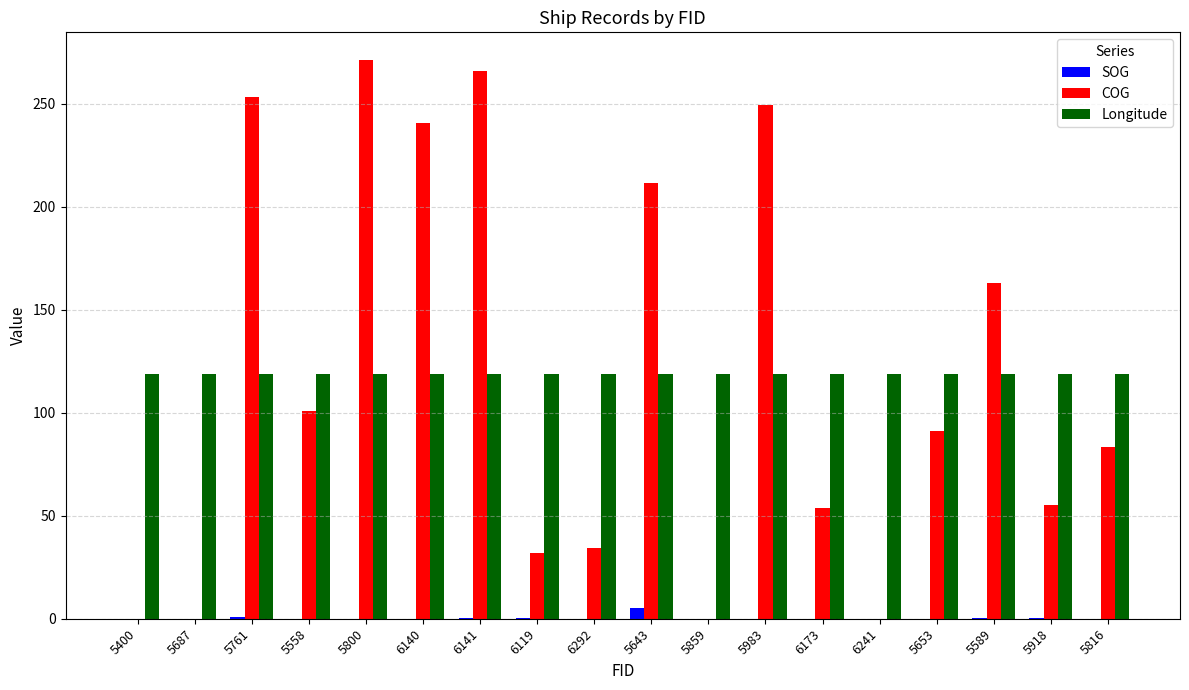

Which series changed the most between 5400 and 5918?

COG